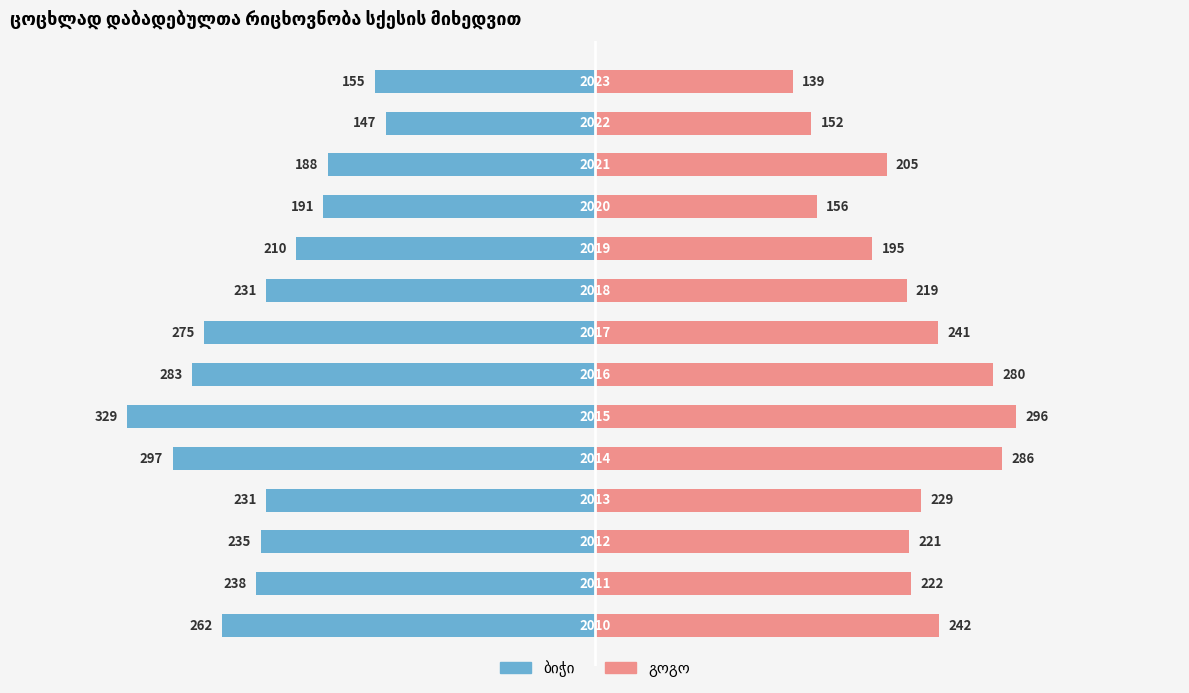

How many data points in გოგო are less than 222?

7